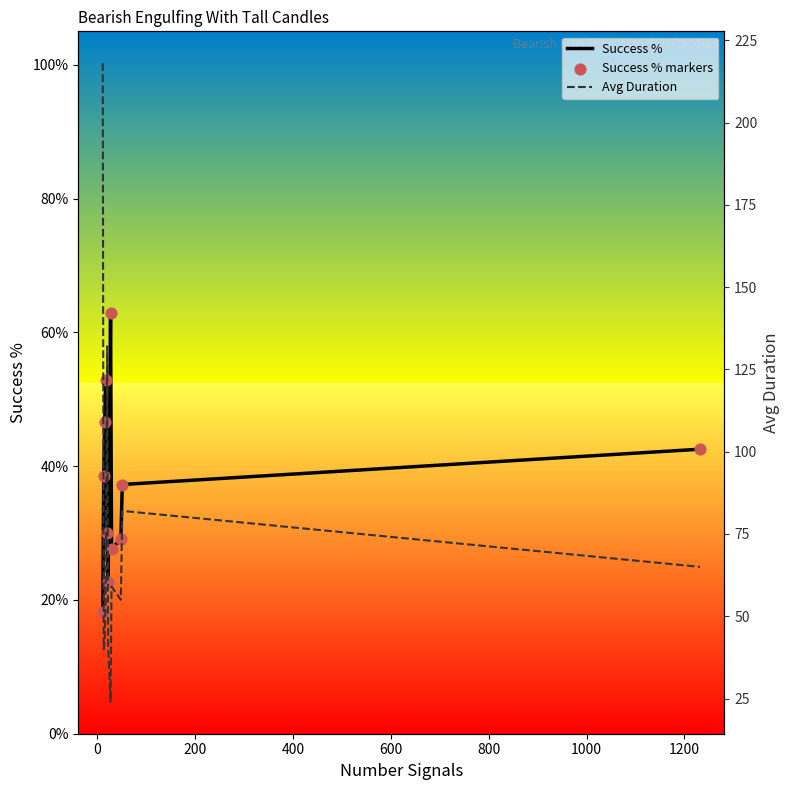

What is the total value across all series at 800?

41.5